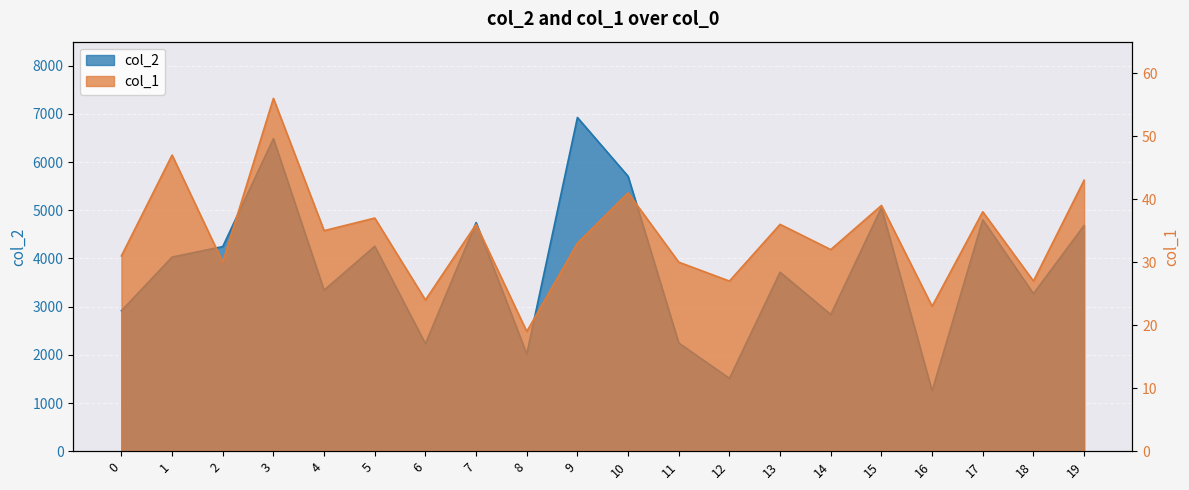

What is the difference between the maximum and minimum values in the col_2 series?

5674